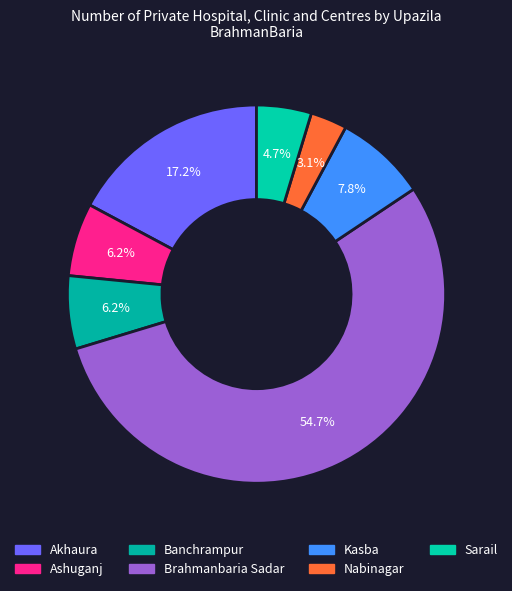

Which slice is the smallest?

Nabinagar